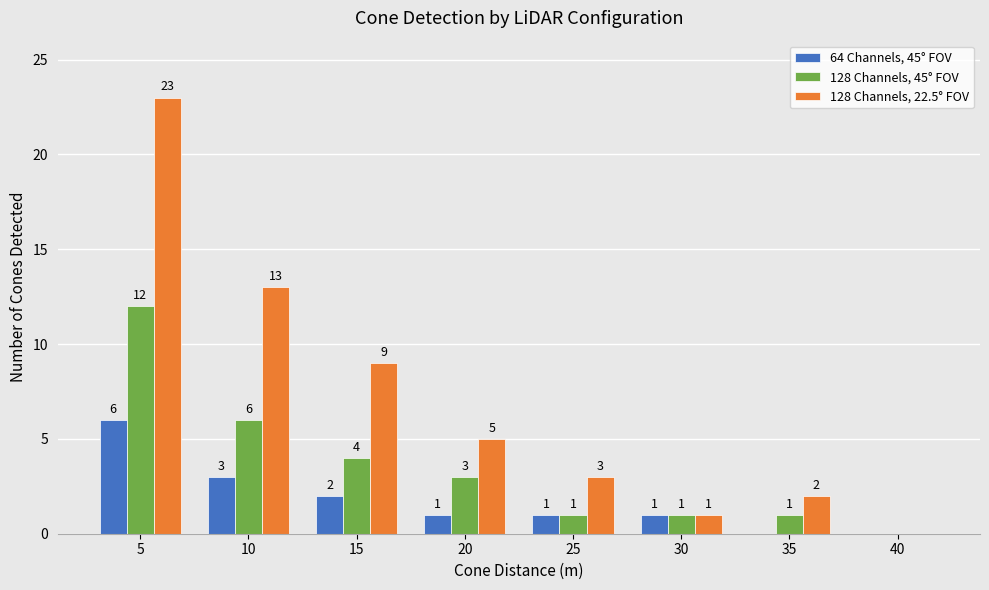

How many positive values does the 128 Channels, 45° FOV series have?

7